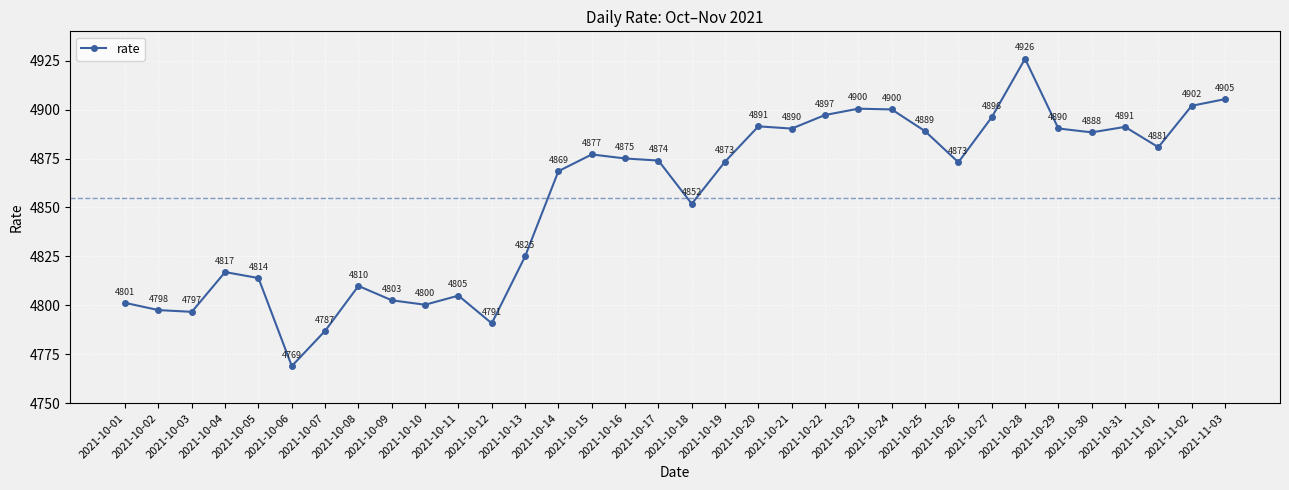

The chart shows a value of 4889.0 at 2021-10-25. True or false?

True